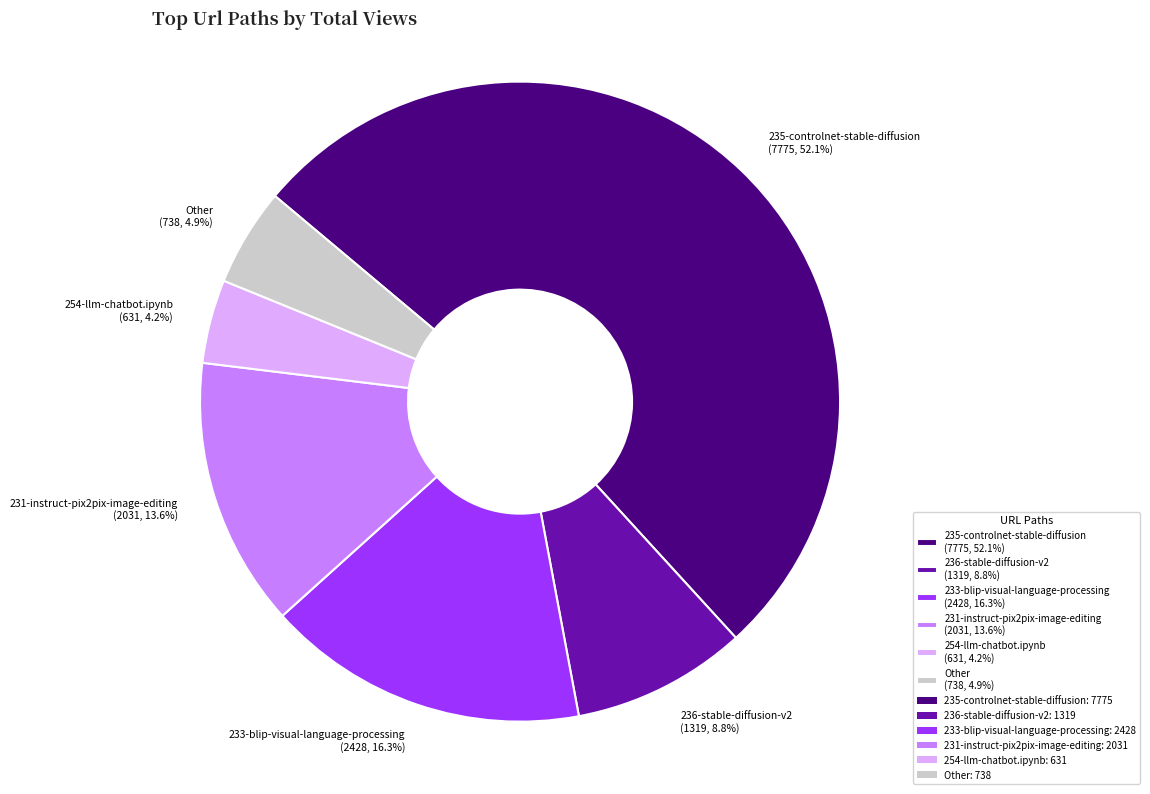

Does 235-controlnet-stable-diffusion account for over 50% of the chart?

Yes